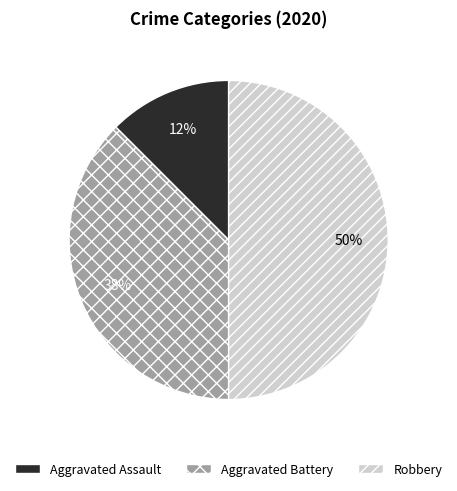

Do Robbery and Aggravated Assault together represent more than half of the pie?

Yes